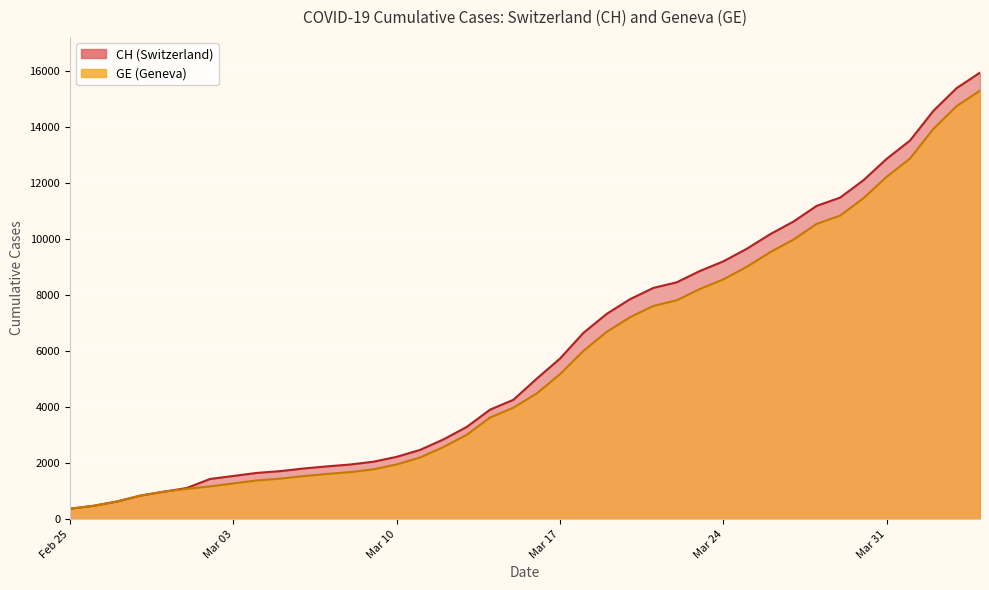

What is the difference between the highest and lowest values at Mar 17?

557